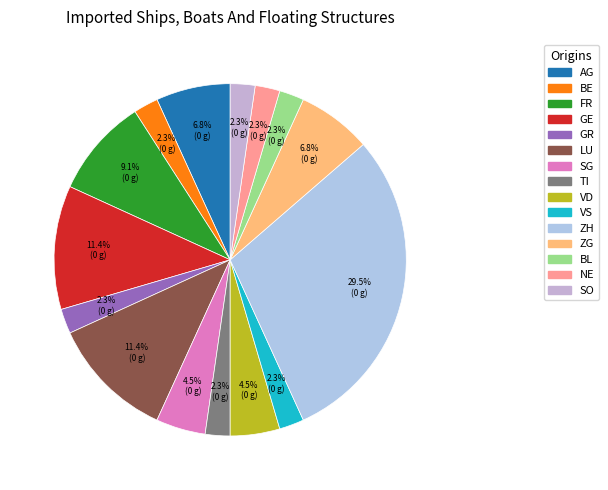

To the nearest percent, what is the difference between the largest and smallest slice percentages?

27%